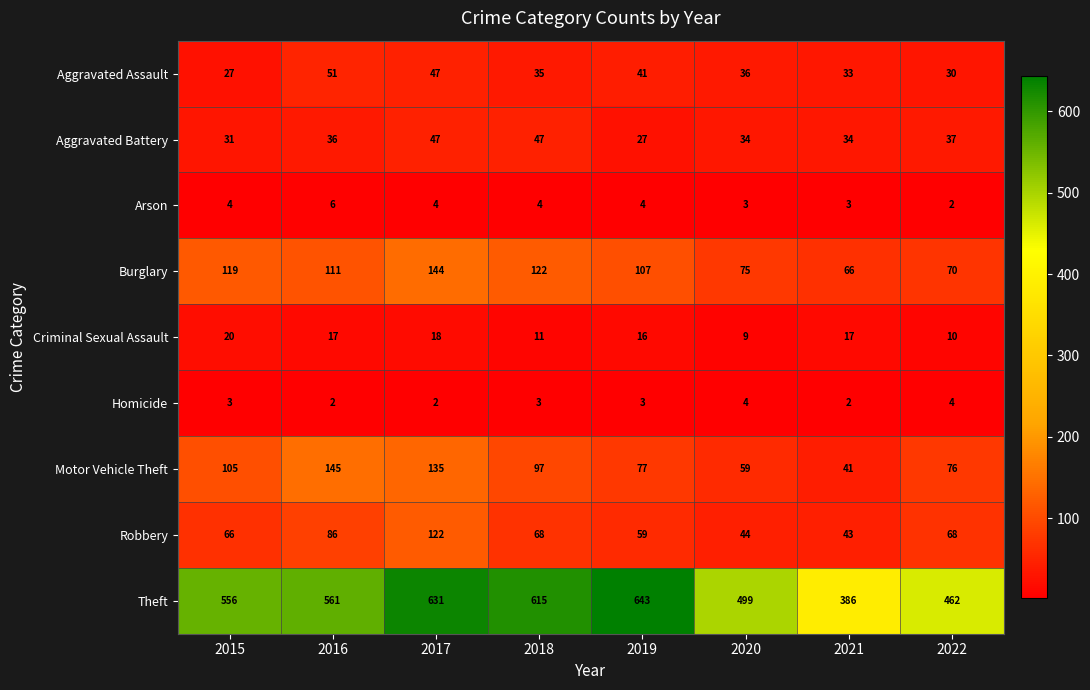

The value of Robbery at 2018 is 68. True or false?

True